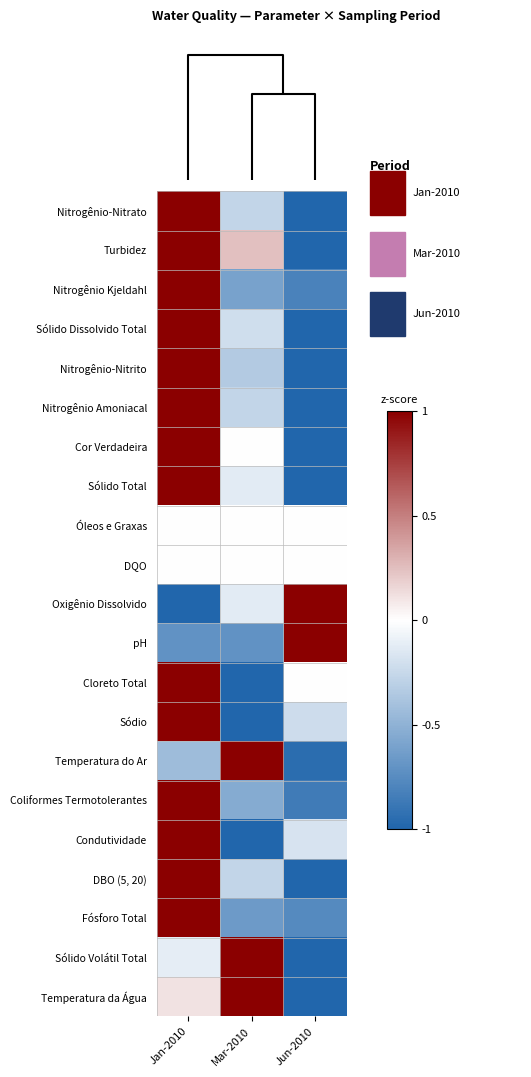

Which category has the lowest value across all series?

Jun-2010